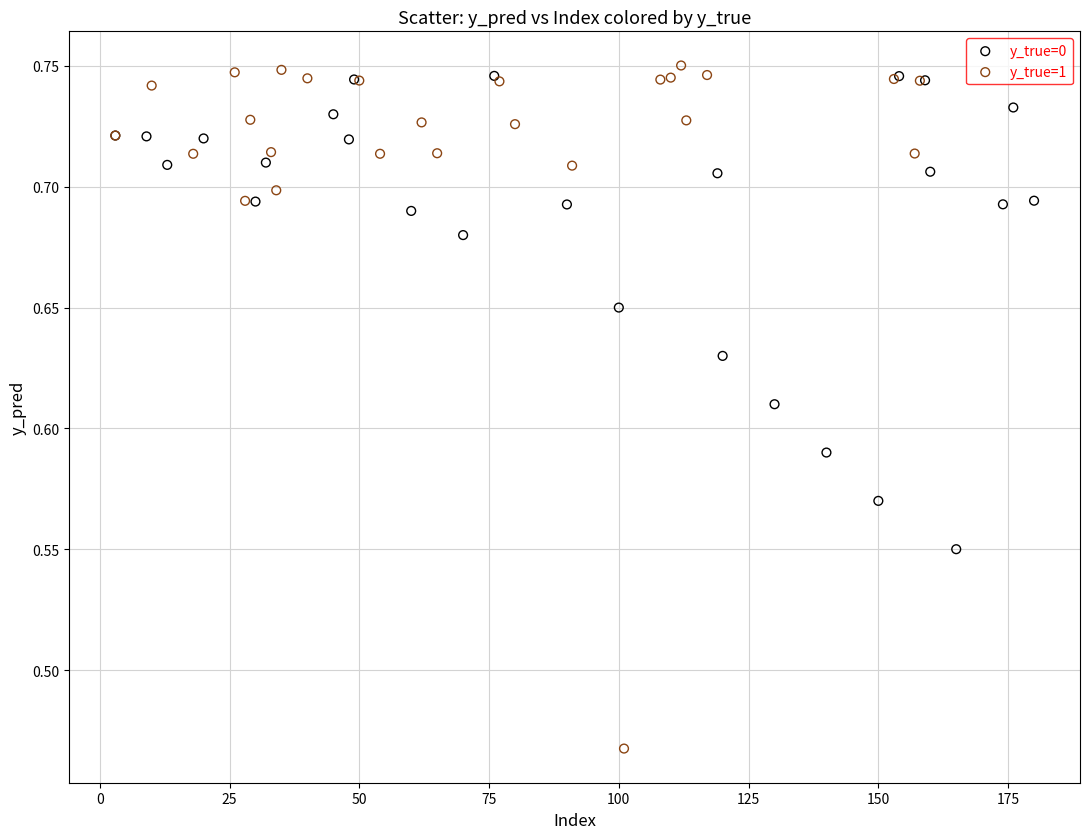

Which series contains the highest Y value?

y_true=1